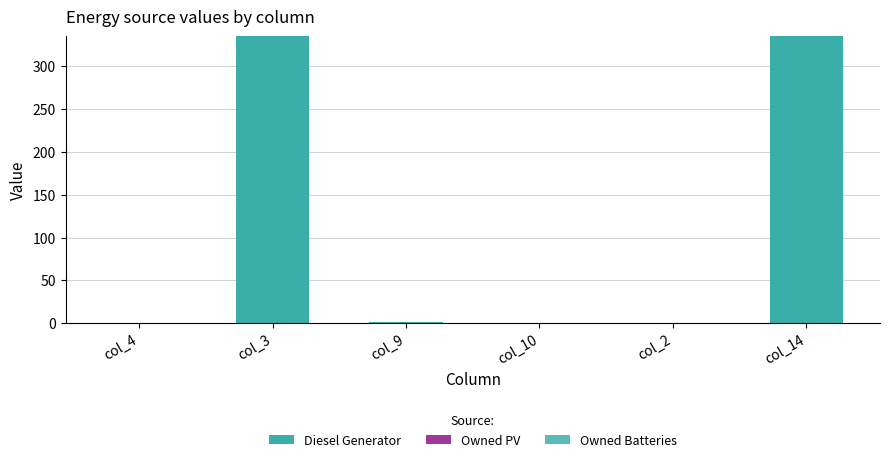

What is the label of the 3rd bar from the left?

col_9